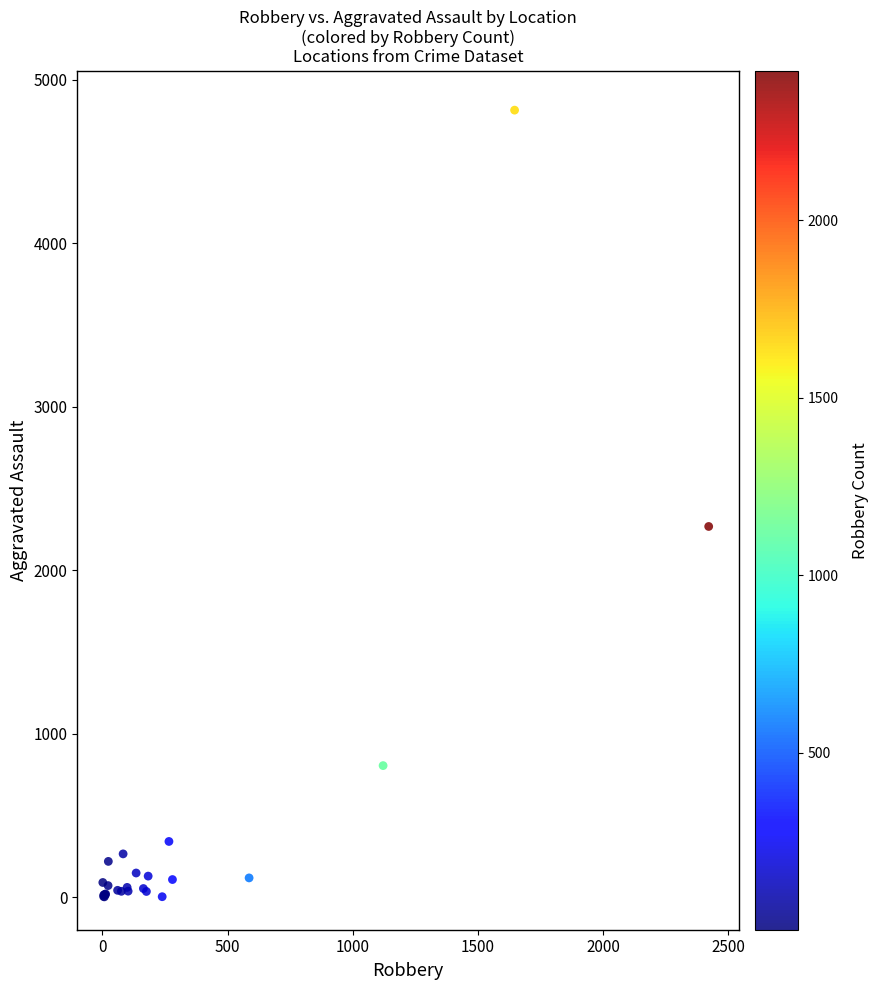

What Y value in the scatter plot is closest to 2407?

2267